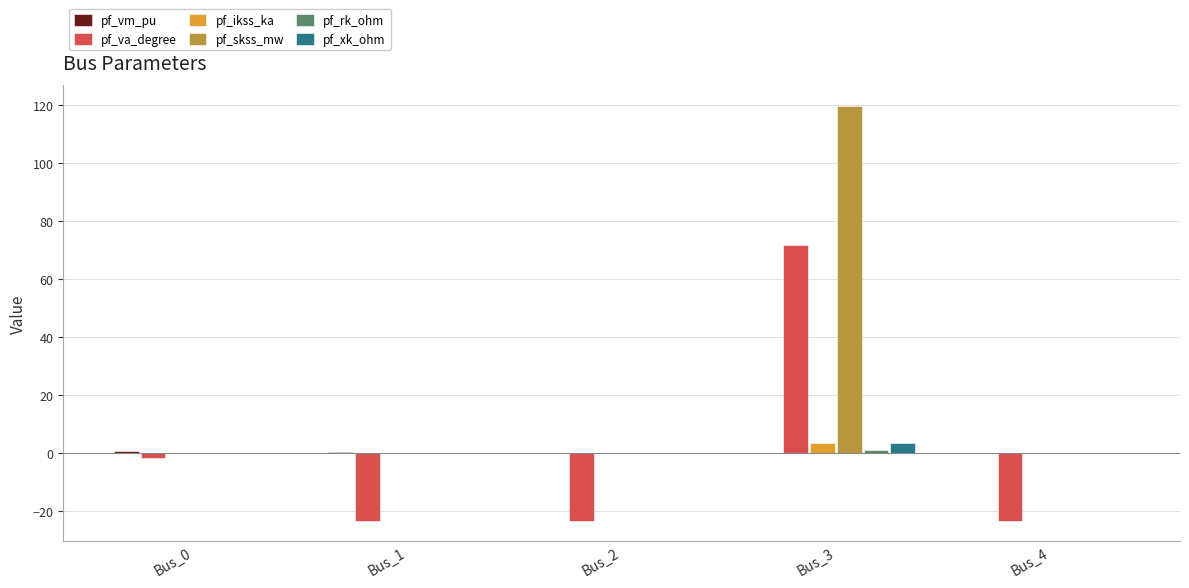

What is the average value of the pf_ikss_ka series?

0.7